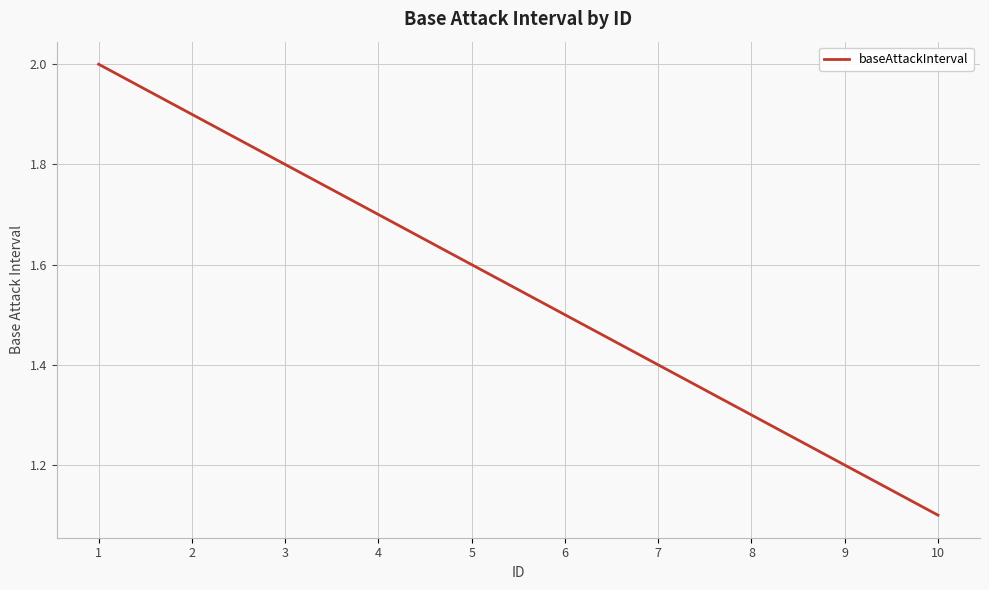

Is it true that the value at 3 is 2.4?

False